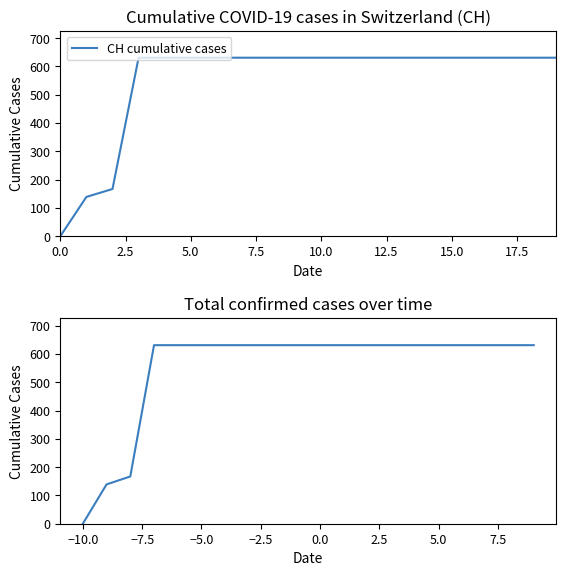

Does the chart display data point markers on the line(s)?

No